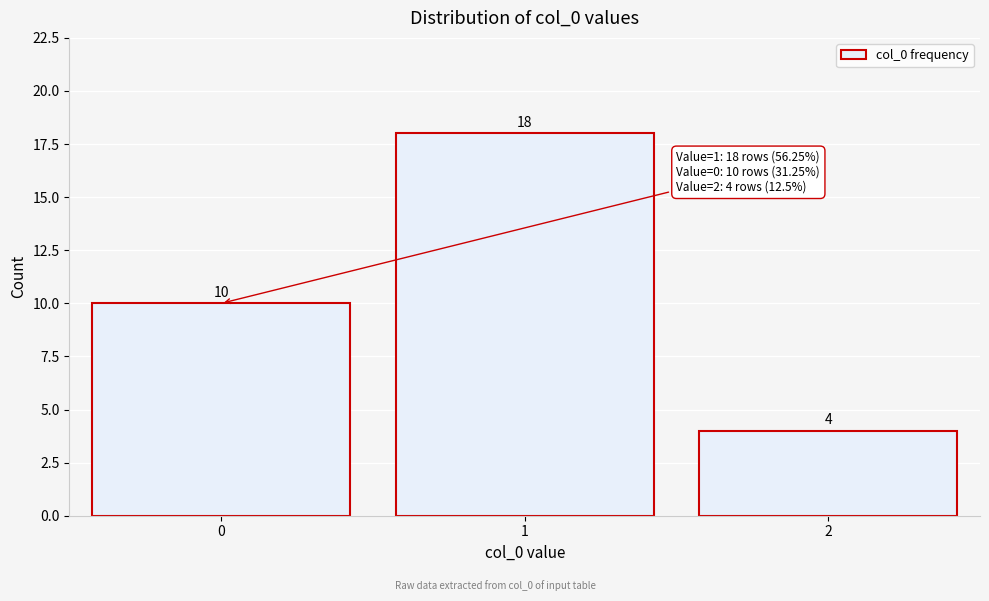

Reading left to right, extract all data points from this chart.

10	18	4